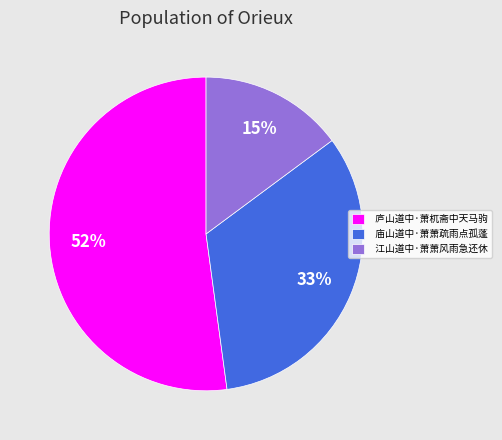

How many slices are in this pie chart?

3